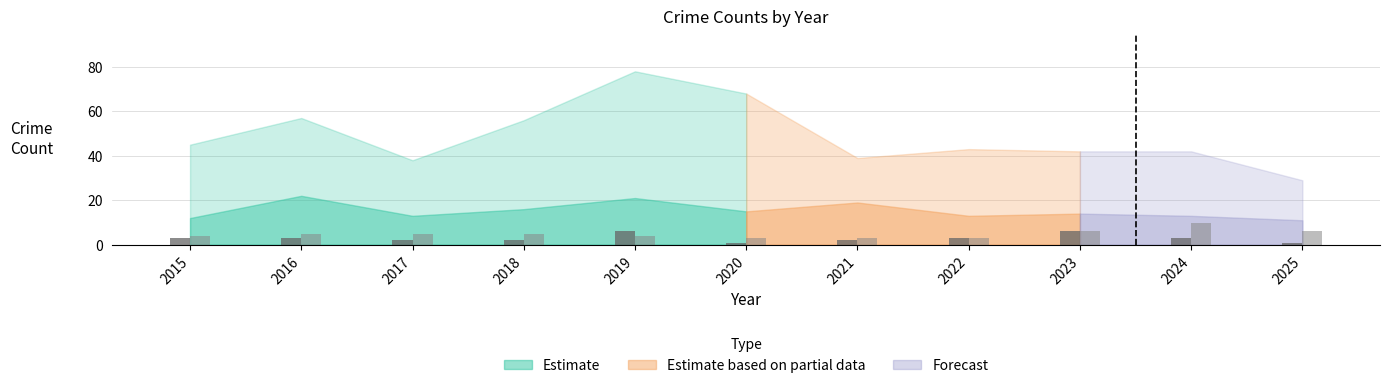

What is the total value across all series at 2016?

8